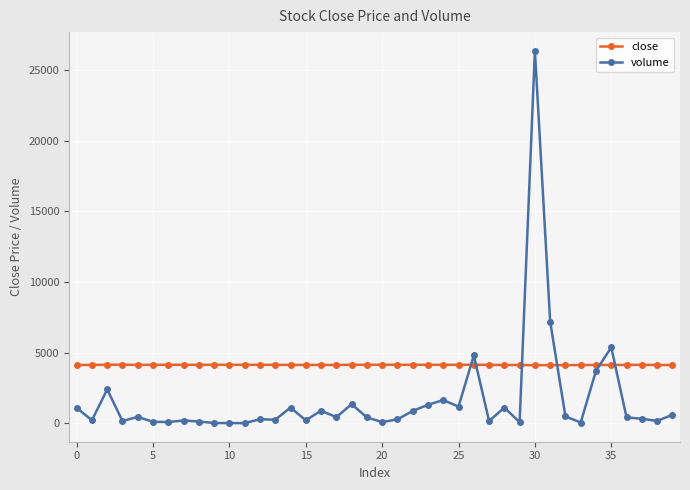

True or false: close has more than 0 points higher than both neighbors.

True